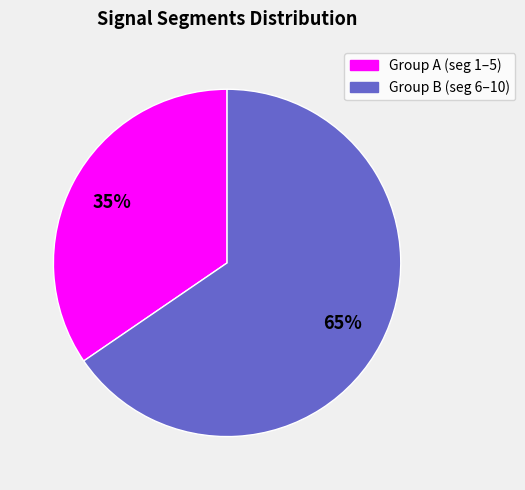

To the nearest percent, what is the average slice percentage?

50%